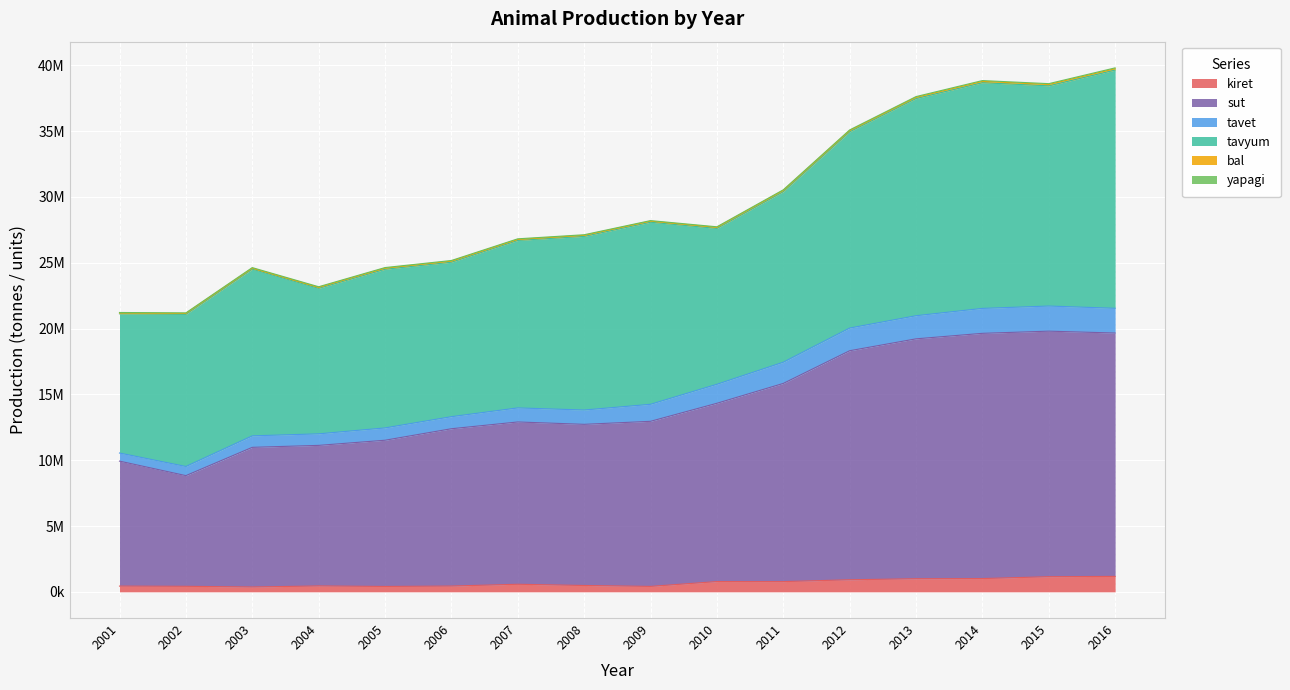

True or false: sut has more than 0 points higher than both neighbors.

True